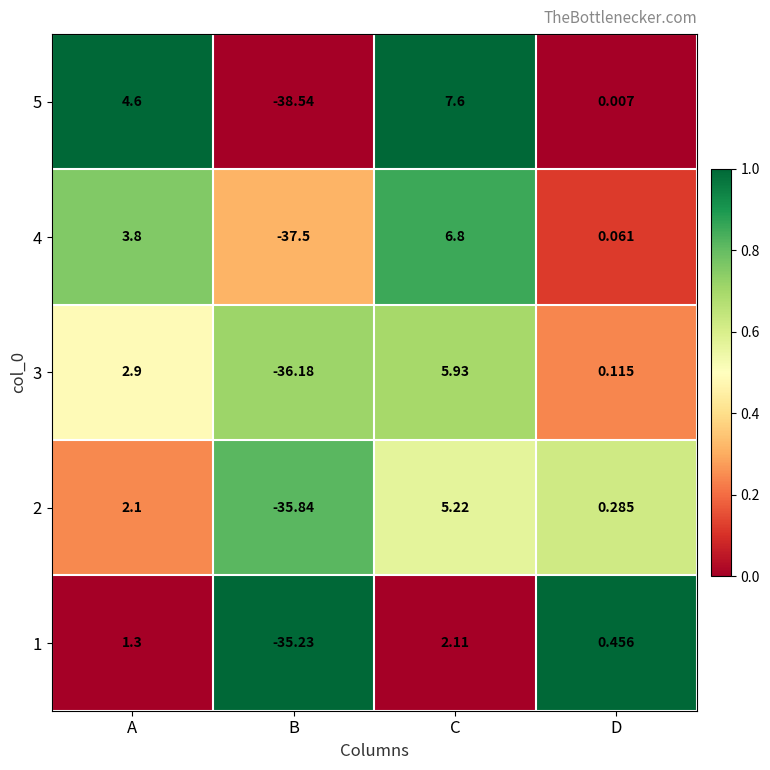

At which label is 5 closest to -15?

D